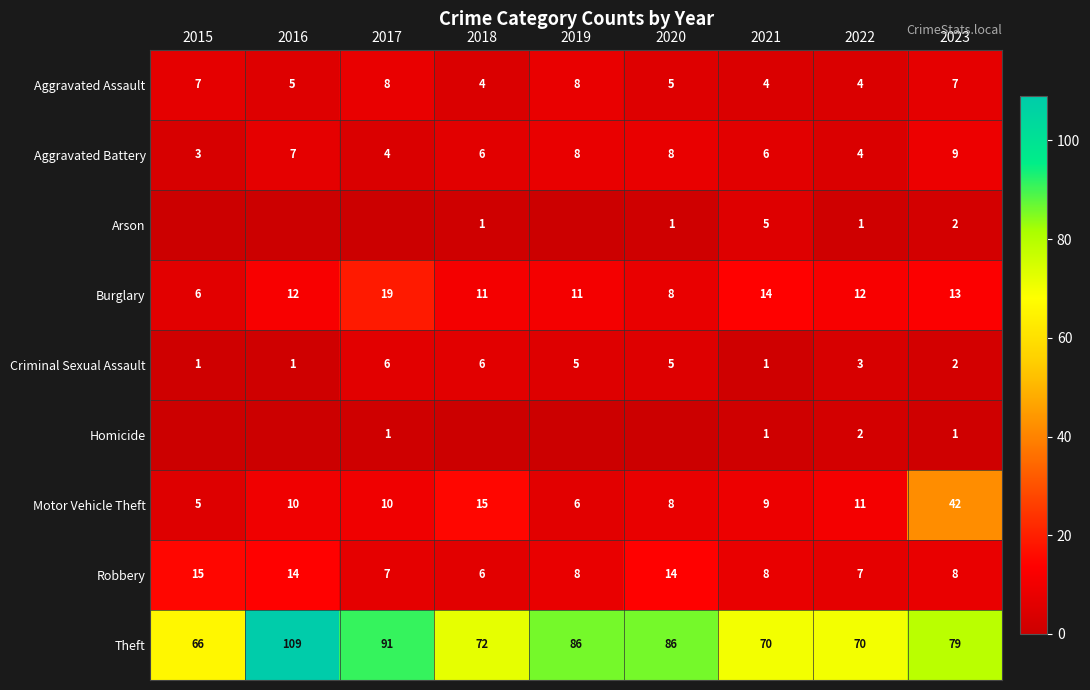

What is the sum of all Aggravated Assault values?

52